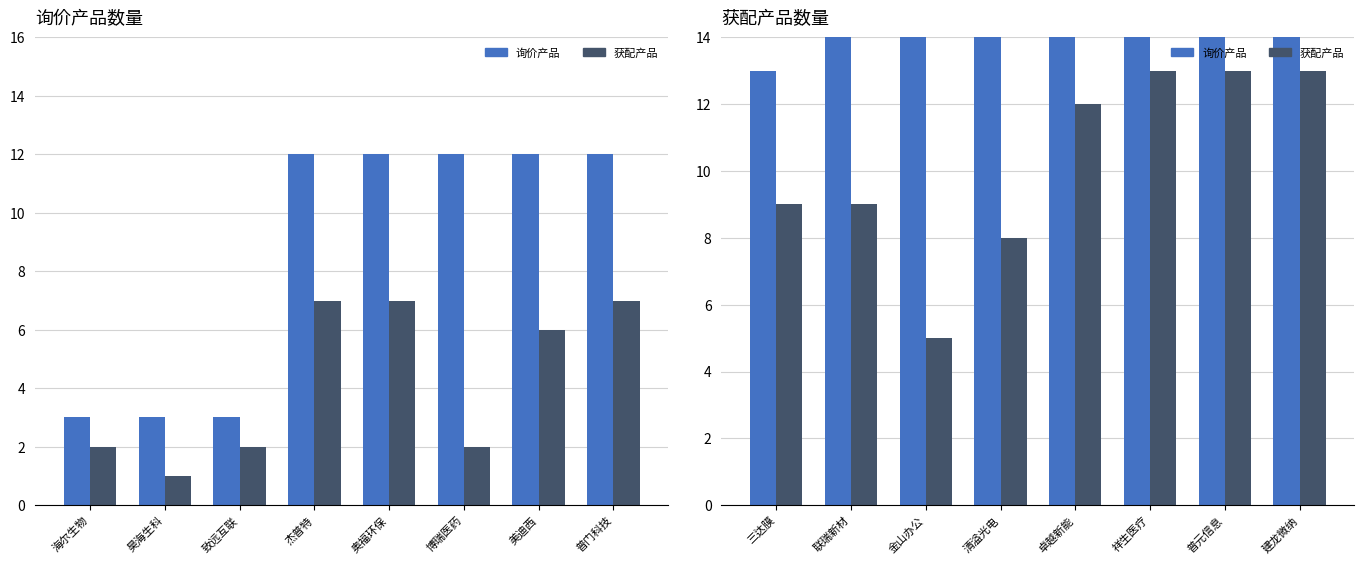

What is the difference between the maximum and second lowest values in the 获配产品 series?

5